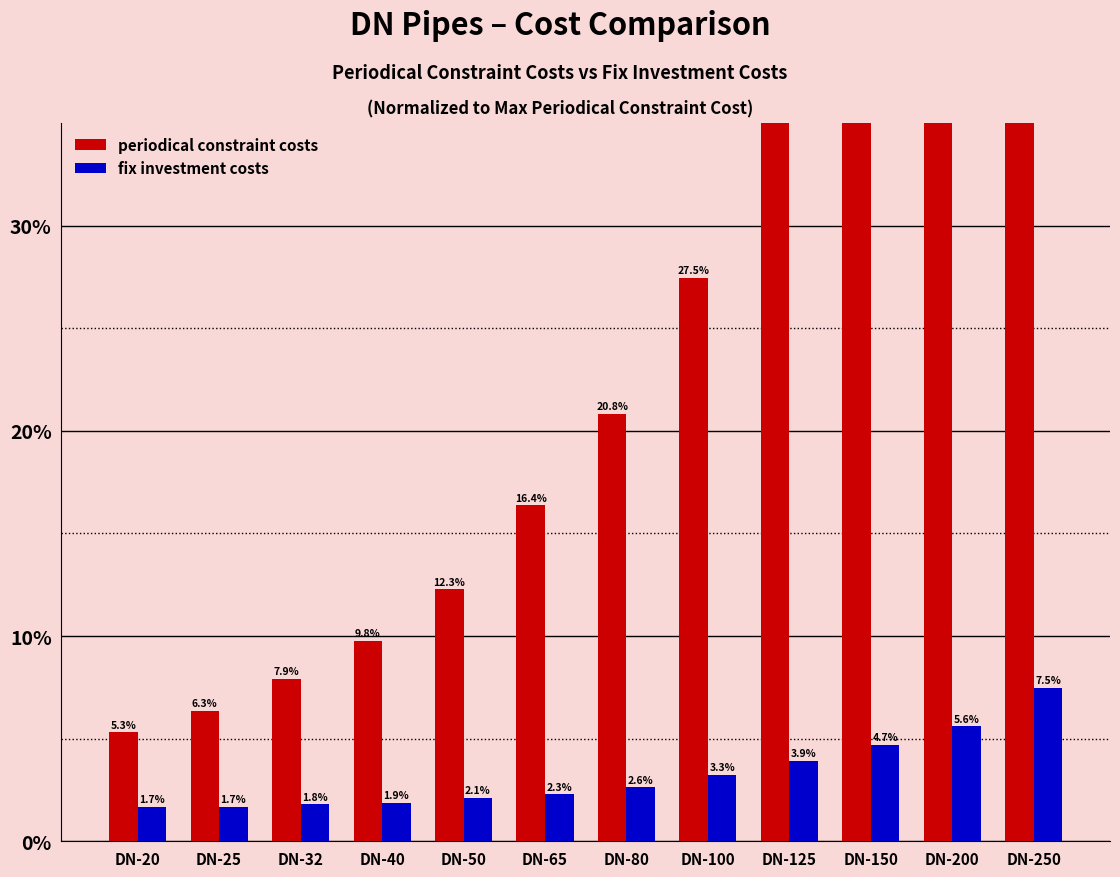

What is the difference between the maximum and minimum values in the periodical constraint costs series?

94.7